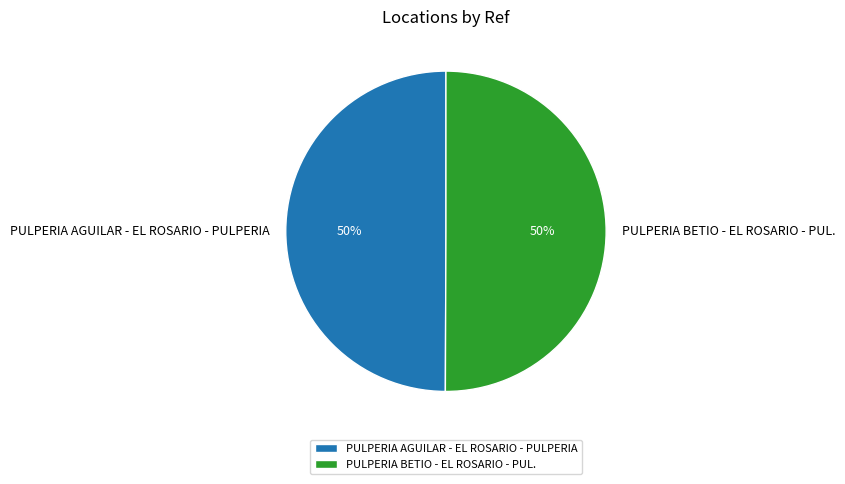

To the nearest percent, what is the average slice percentage?

50%